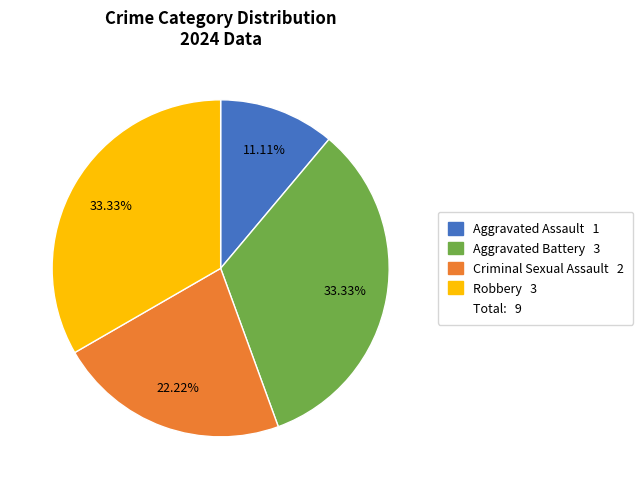

Is there any slice that represents more than half of the pie?

No